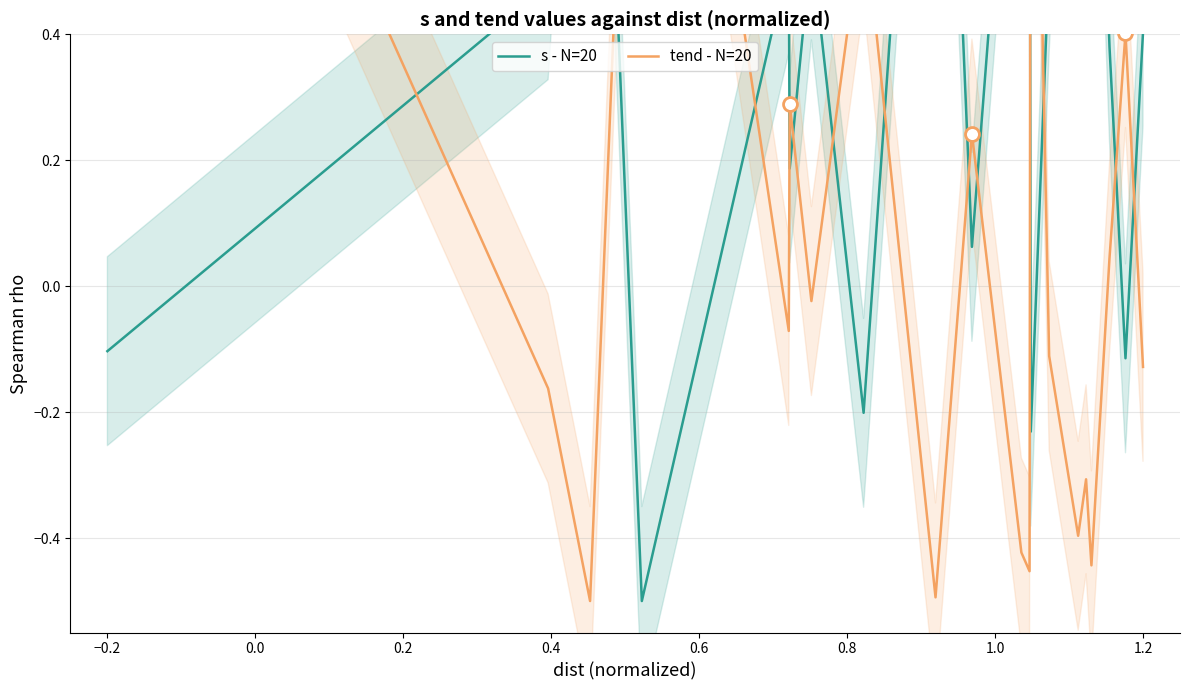

What is the minimum value shown in the chart?

-0.5